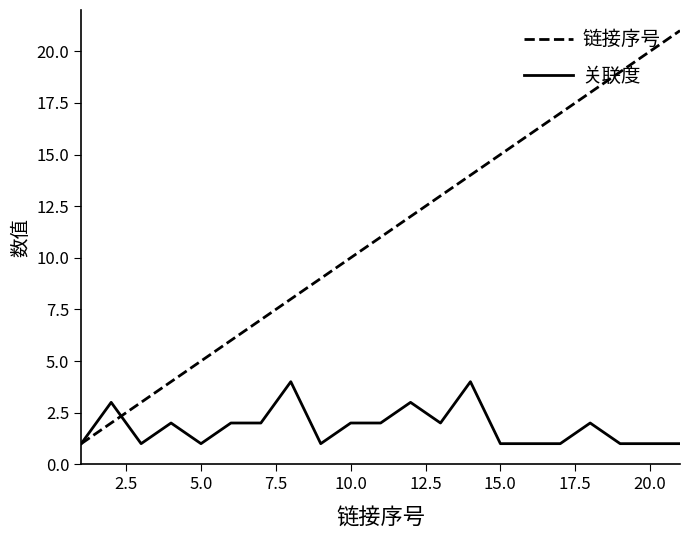

Which series has the largest total across all categories?

链接序号